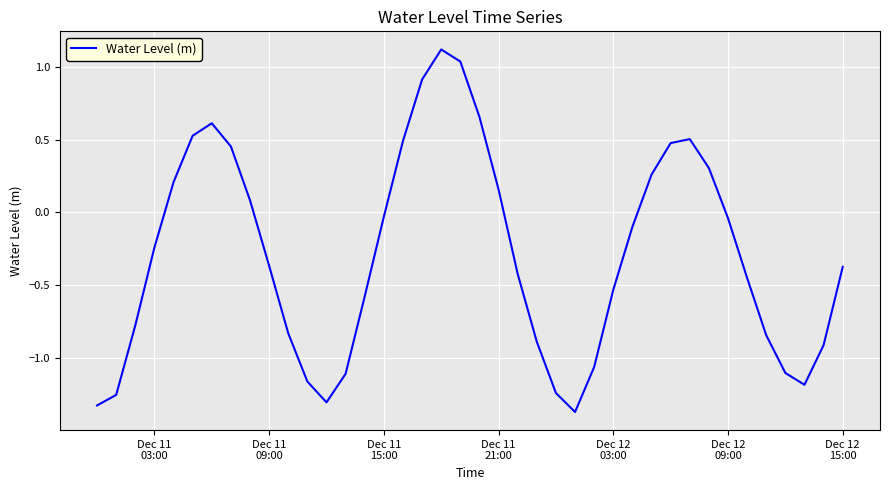

What is the maximum value shown in the chart?

1.1